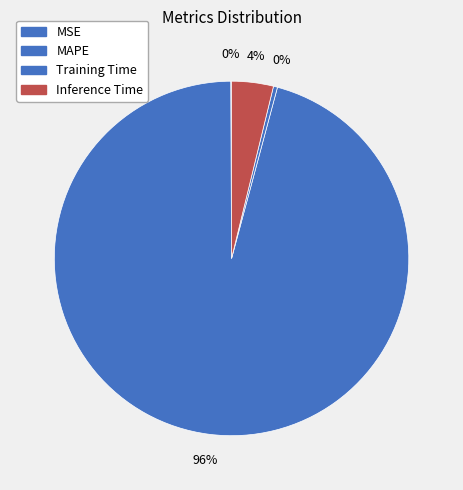

To the nearest percent, what is the difference between the largest and smallest slice percentages?

96%